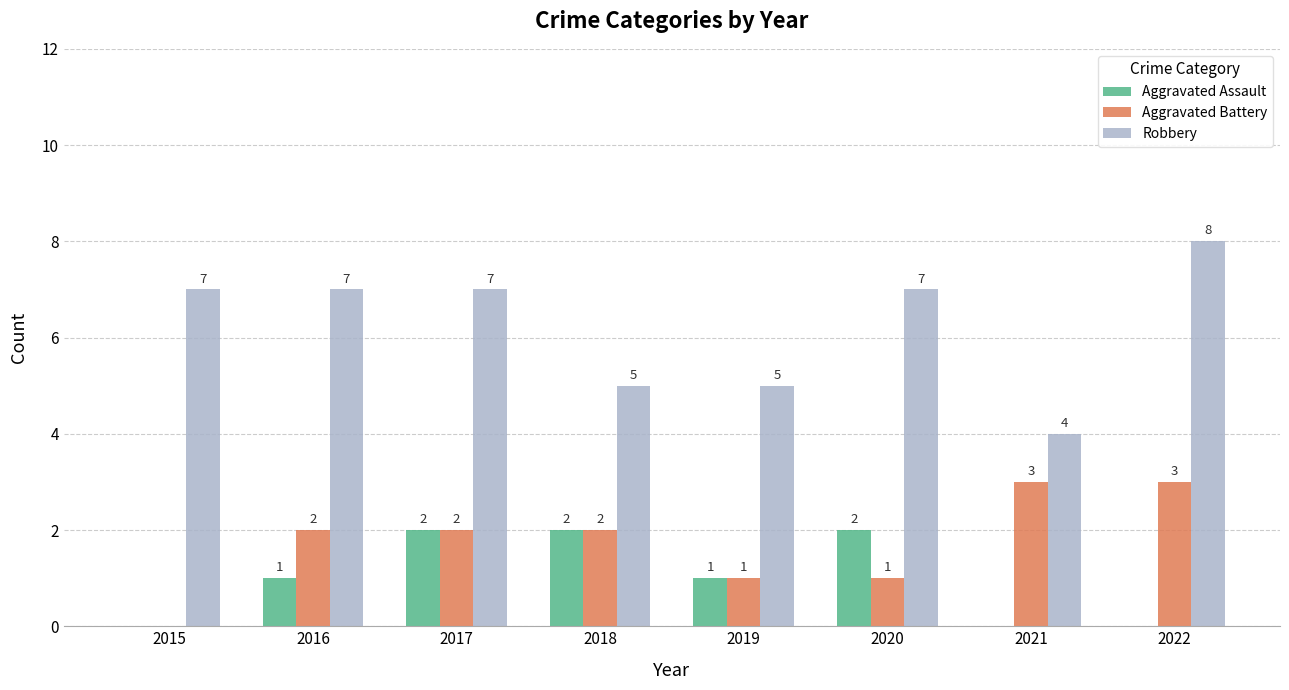

Is it true that Aggravated Assault equals 1 at 2016?

True